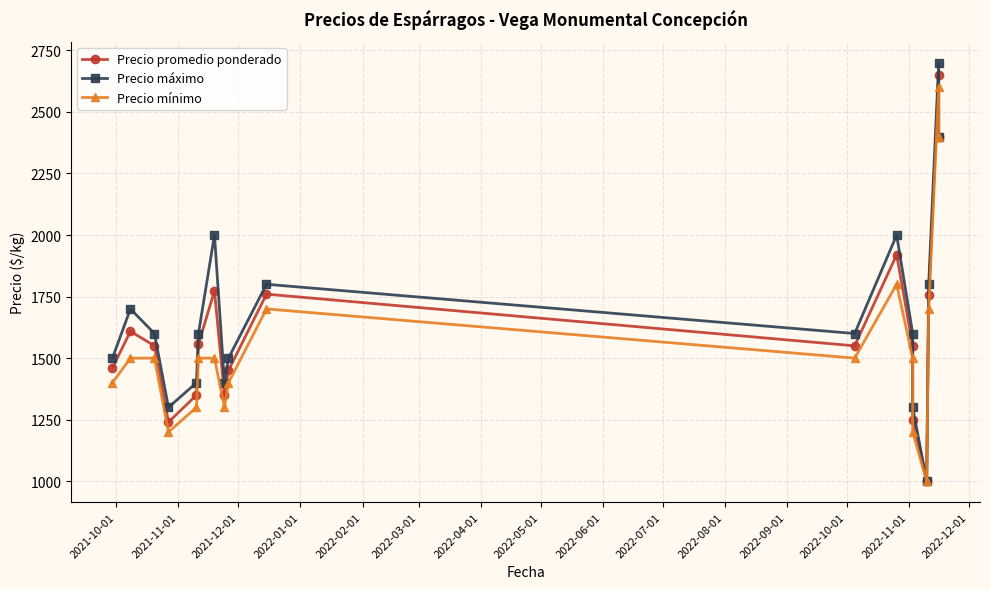

How many lines are shown in the chart?

3